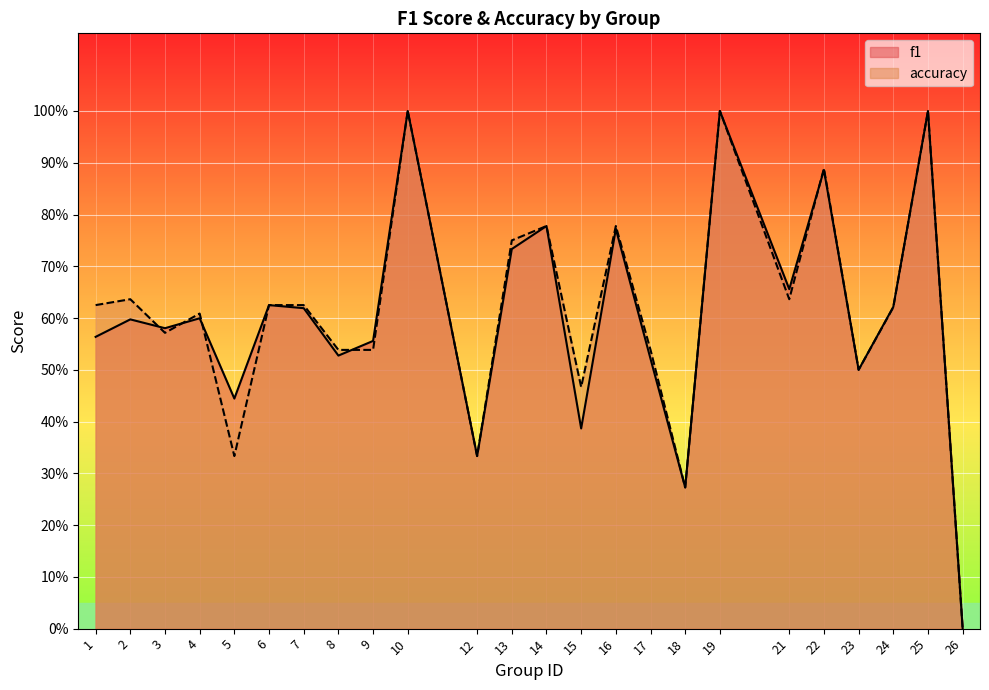

Where is the first local maximum for f1?

2